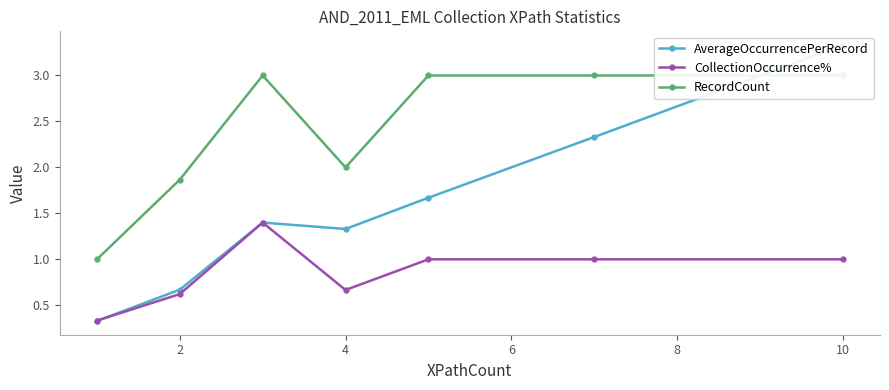

What is the average value of the RecordCount series?

2.4